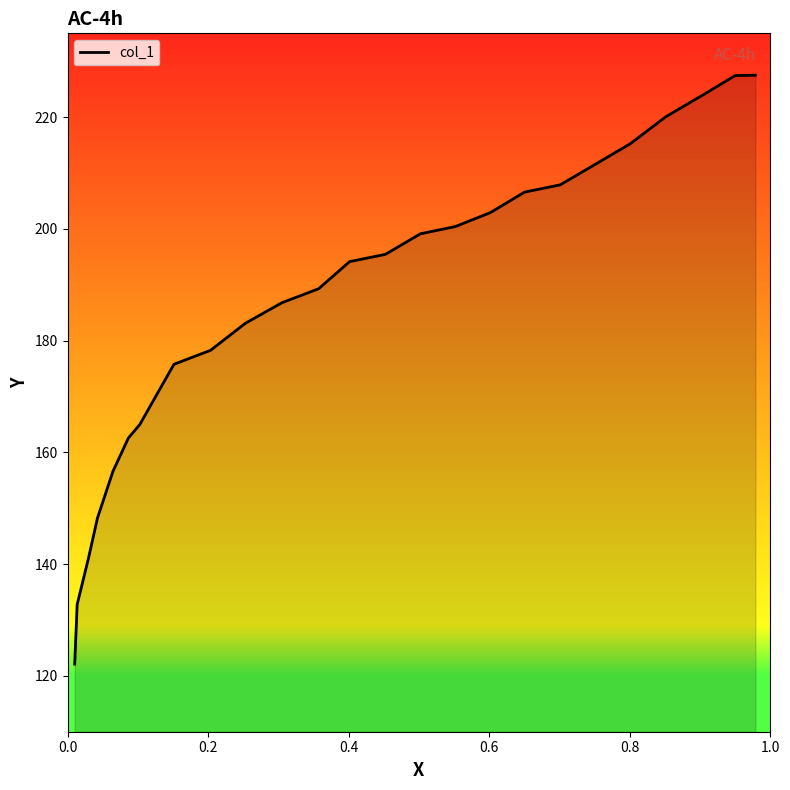

What is the difference between the maximum and minimum values?

105.4